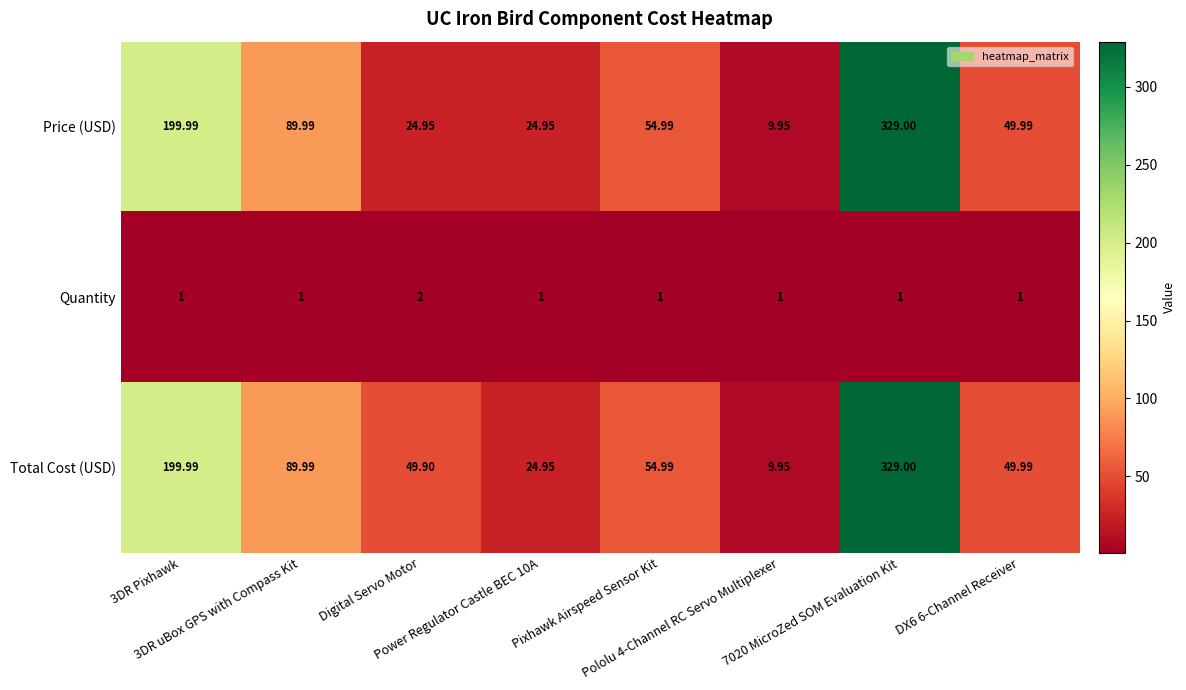

At how many categories does at least one series exceed 124?

2